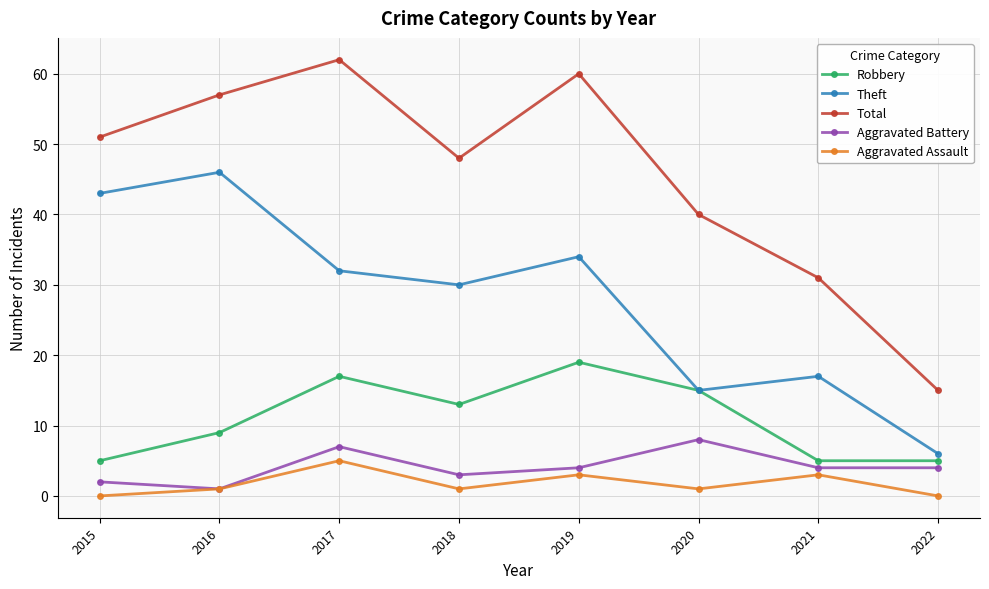

True or false: Theft has more than 0 points higher than both neighbors.

True